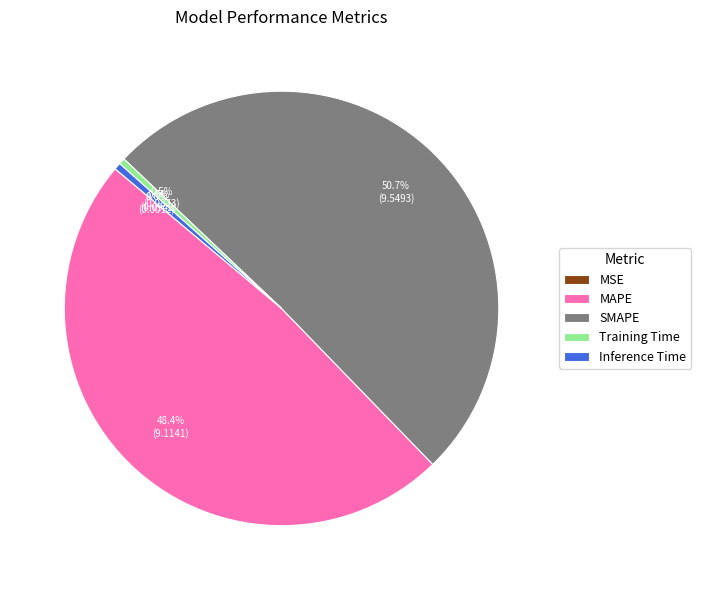

Does any single category account for the majority?

Yes